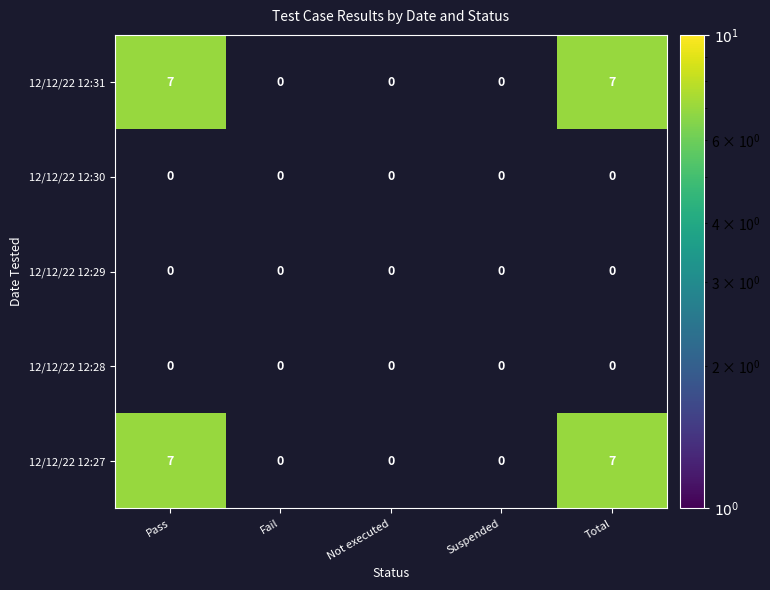

Rank the series at 3 from highest to lowest value.

Pass, Fail, Not executed, Suspended, Total